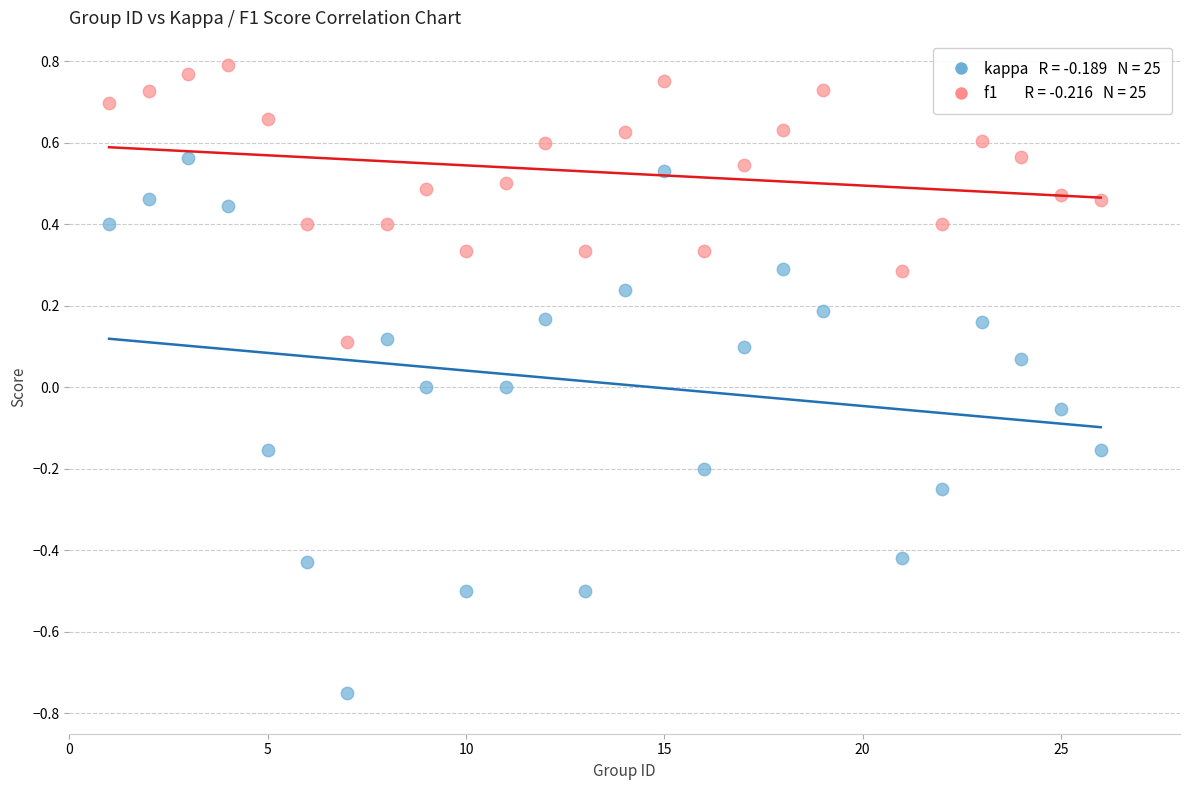

Across all data points, what is the range of Y values (max minus min)?

1.5